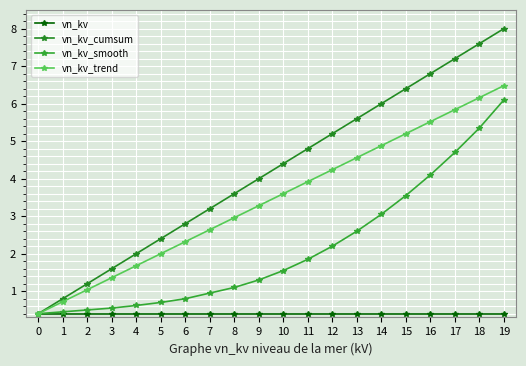

Which series has the largest total across all categories?

vn_kv_cumsum